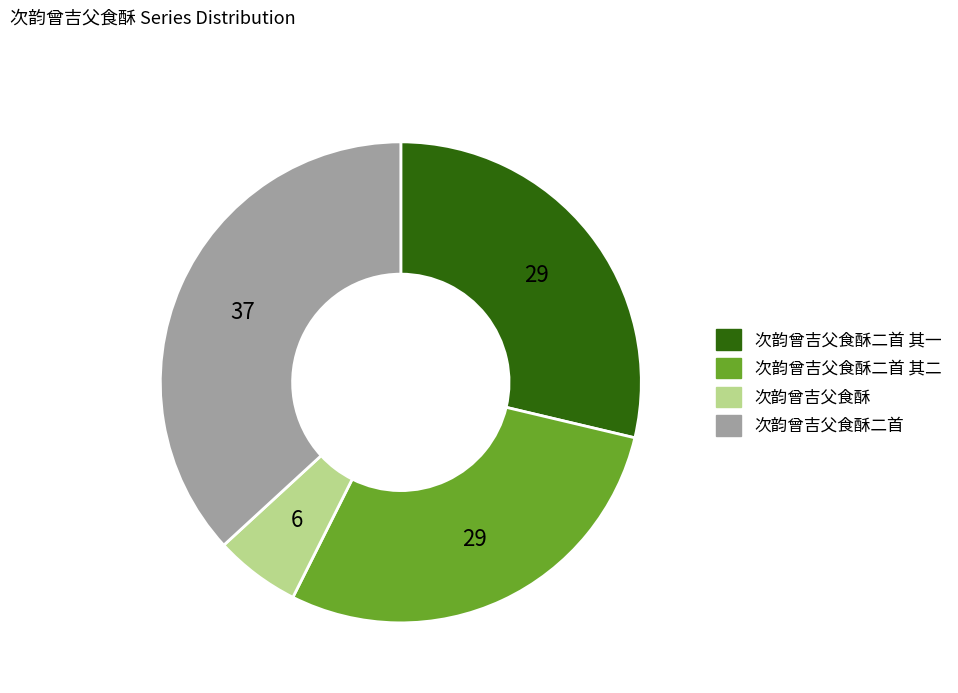

True or false: 次韵曾吉父食酥二首 其二 accounts for 29% of the total.

True